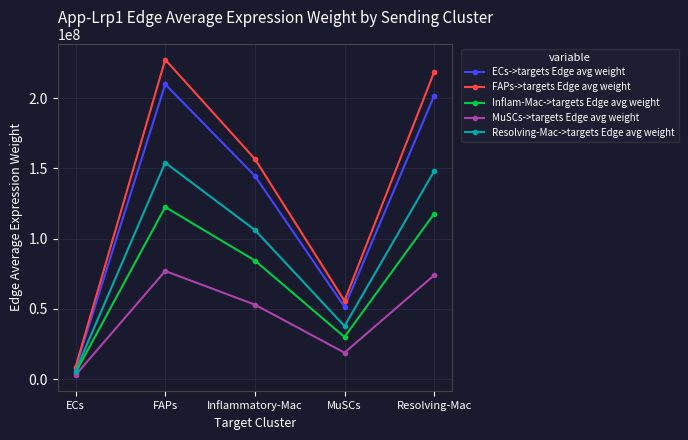

What is the difference between the maximum and minimum values in the Inflam-Mac->targets Edge avg weight series?

117791997.5